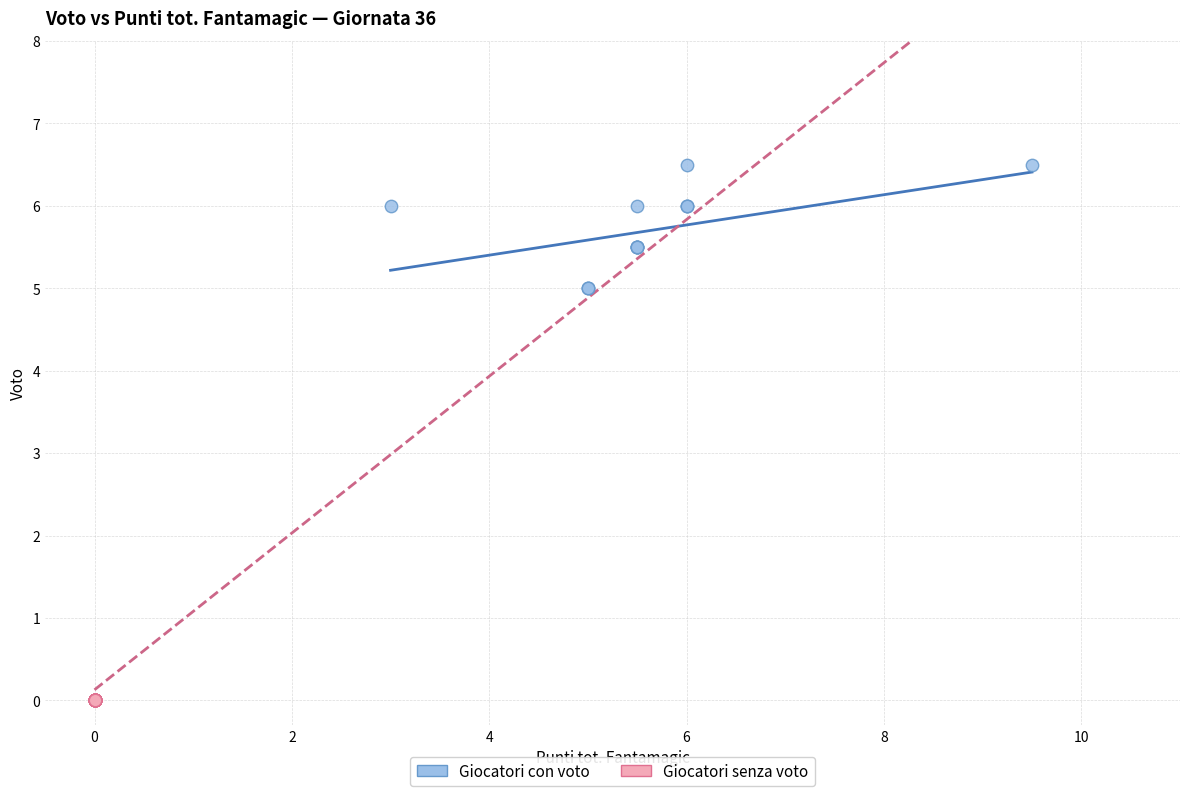

Which series contains the lowest Y value?

Giocatori senza voto